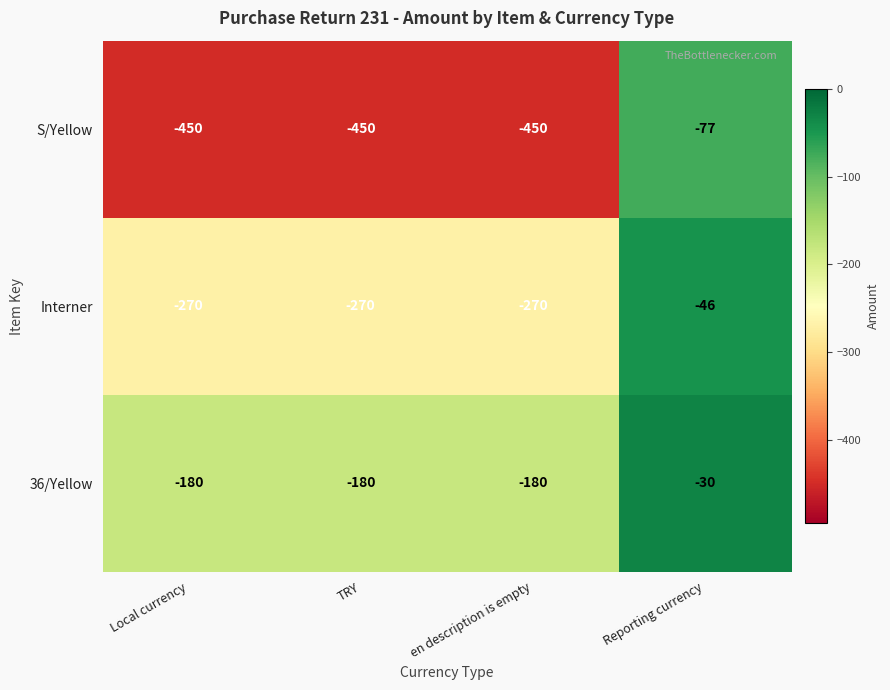

Which category has the highest value in the S/Yellow series?

Reporting currency